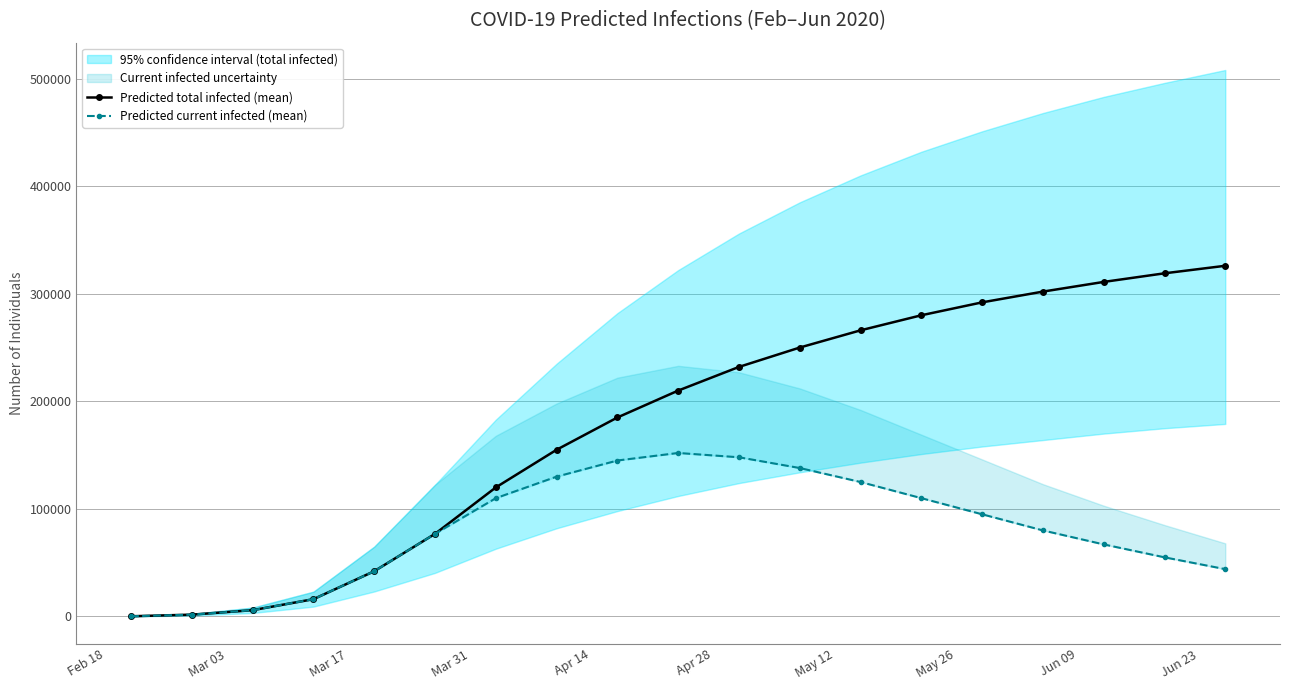

How many data points in Predicted total infected (mean) are less than 210000?

9